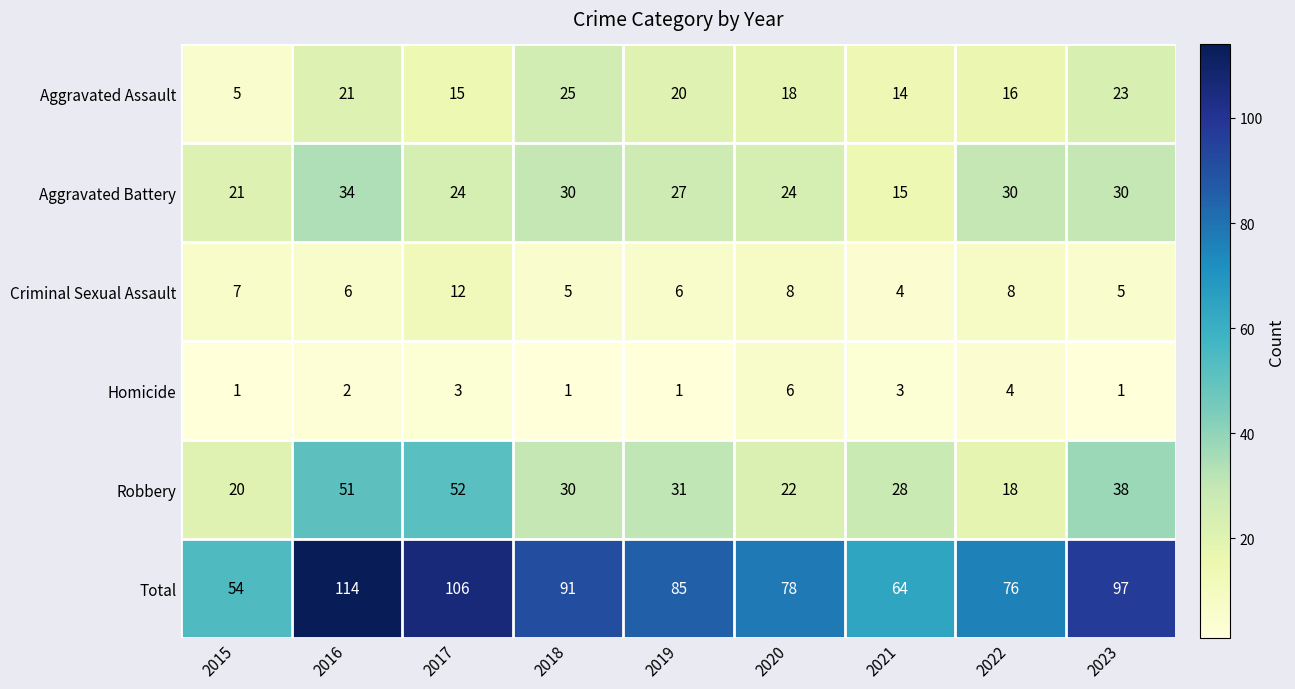

The Criminal Sexual Assault series shows 1 at 2016. True or false?

False